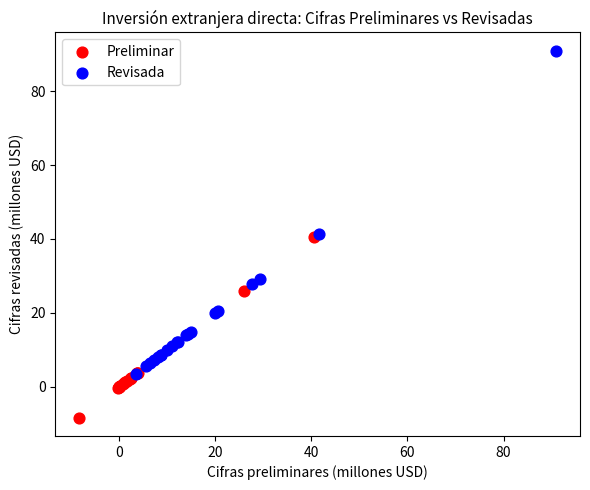

Which series has the widest spread of Y values?

Revisada